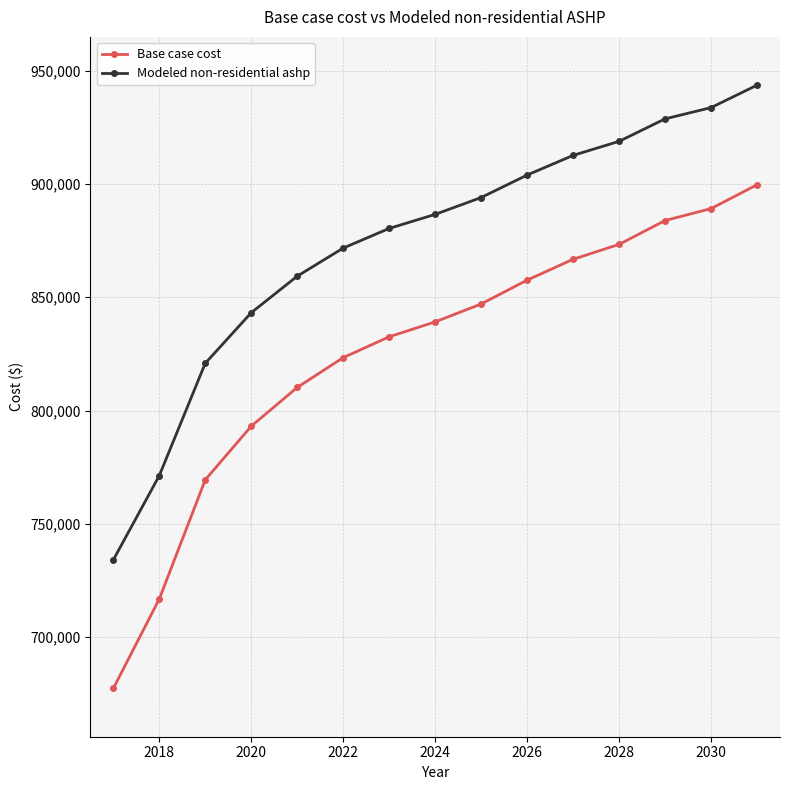

What is the sum of all Modeled non-residential ashp values?

13102846.1